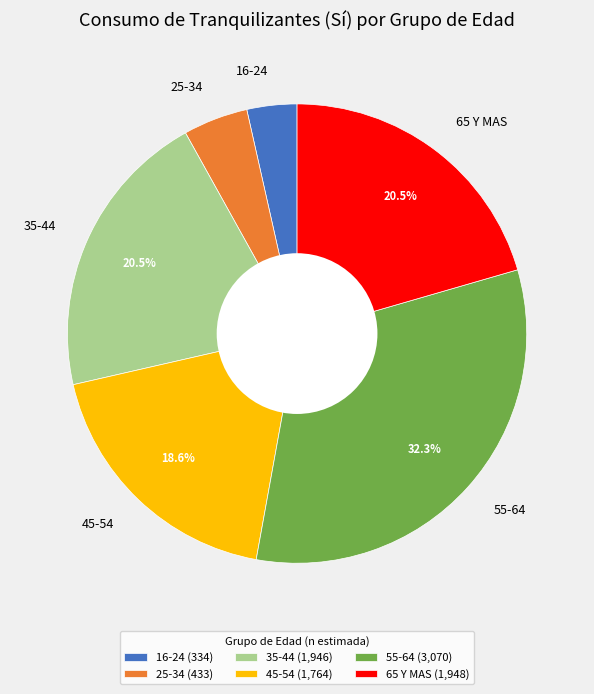

What is the total percentage of 65 Y MAS and 35-44?

41.0%